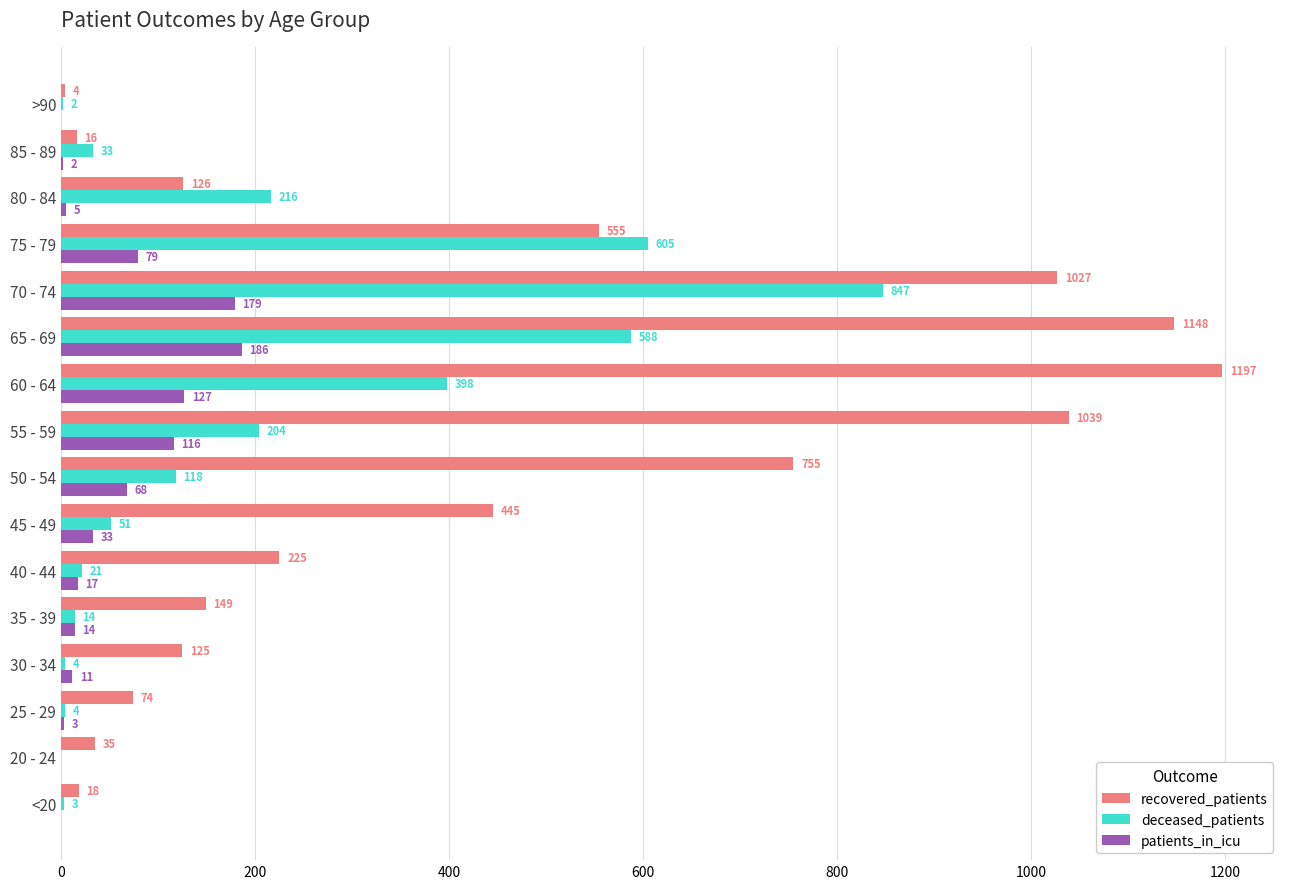

Is the value of recovered_patients at 55 - 59 greater than the value of patients_in_icu at 45 - 49?

Yes